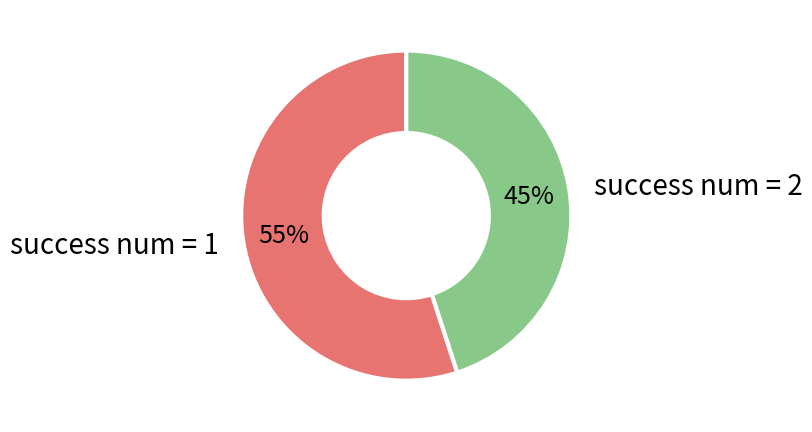

To the nearest percent, what is the difference between the largest and smallest slice percentages?

10%